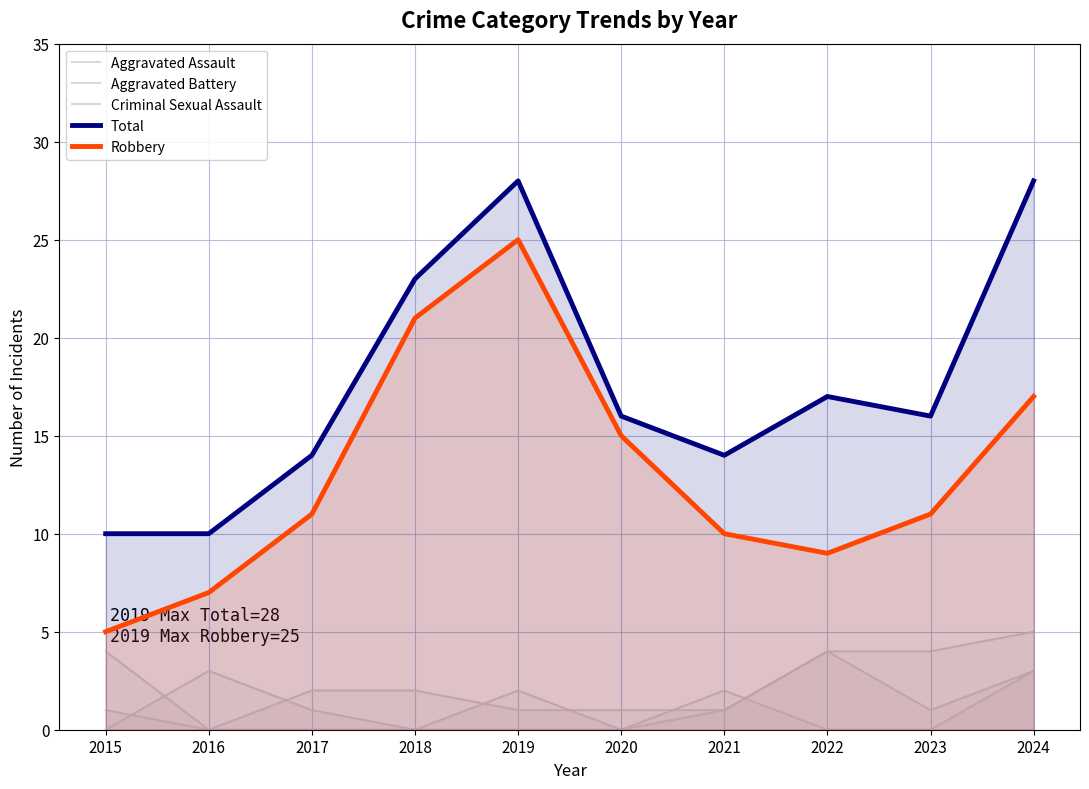

True or false: Total and Aggravated Battery intersect in this chart.

False